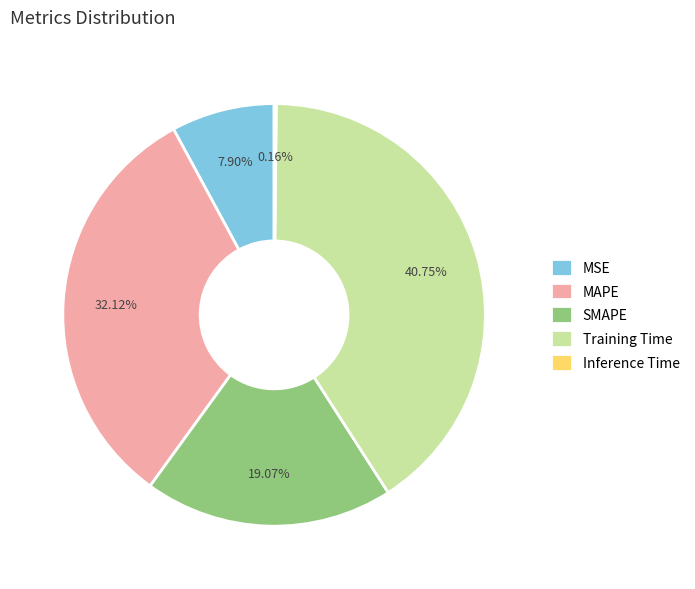

To the nearest percent, what is the average slice percentage?

20%